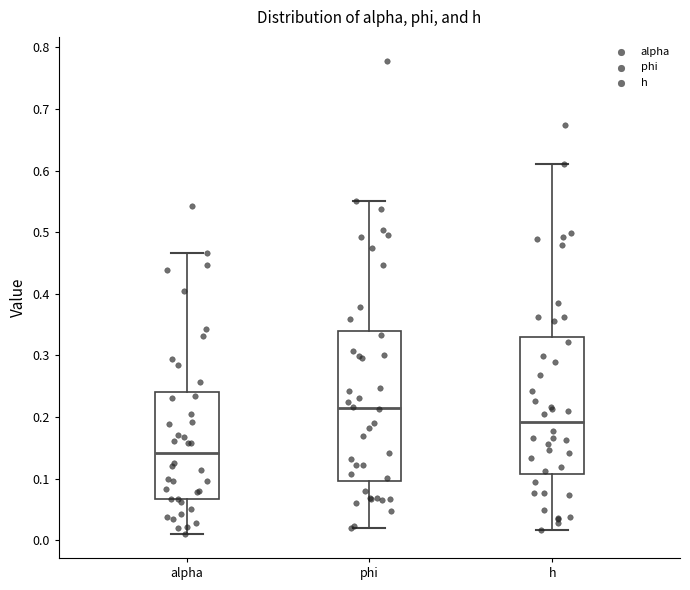

Reading left to right, read every box against the y-axis: the position of its median line, the range the box covers, and the ends of its whiskers. The values are not printed on the chart, so give them approximately, as read against the axis.

alpha: median 0.14, box 0.07 to 0.24, whiskers 0.01 to 0.47
phi: median 0.21, box 0.10 to 0.34, whiskers 0.02 to 0.55
h: median 0.19, box 0.11 to 0.33, whiskers 0.02 to 0.61